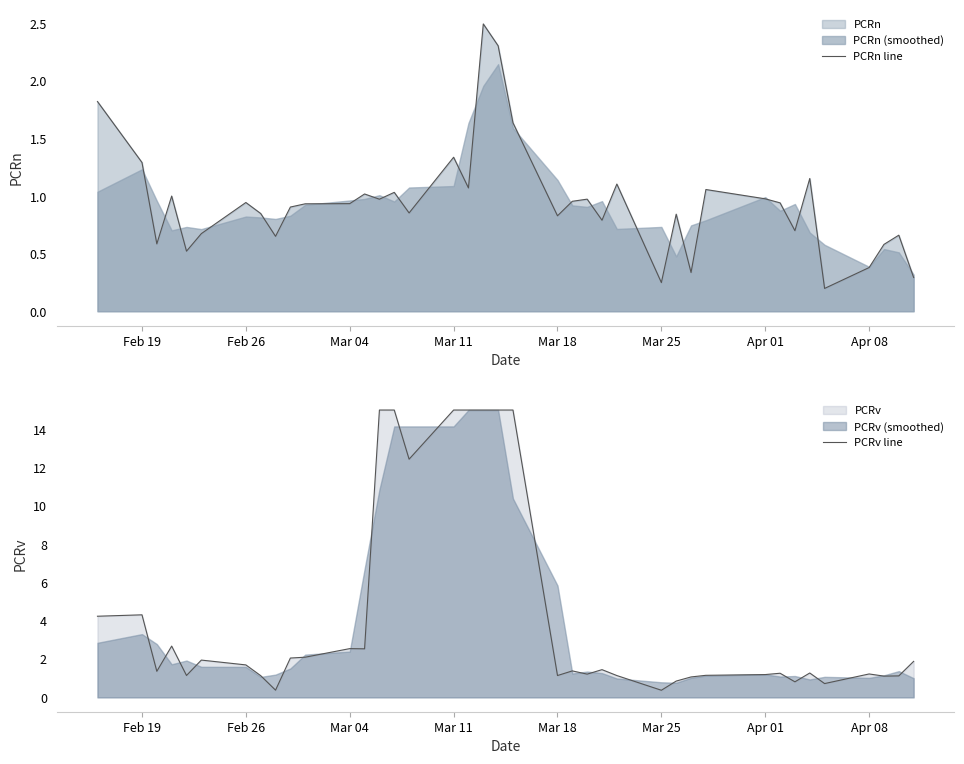

True or false: PCRv line has a value of 1.7 at Feb 26.

True